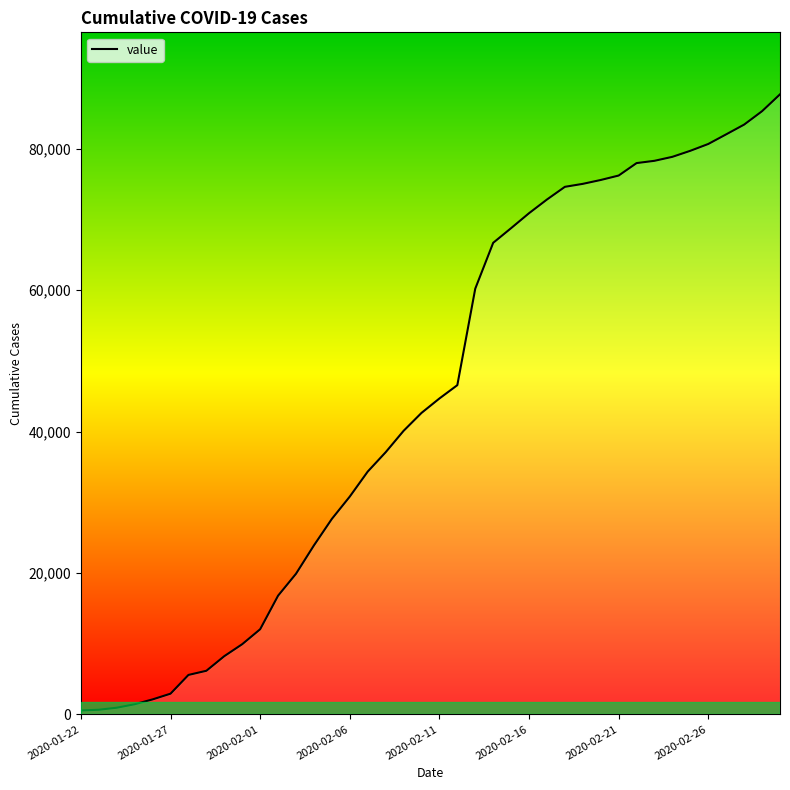

Does the chart display data point markers on the line(s)?

No